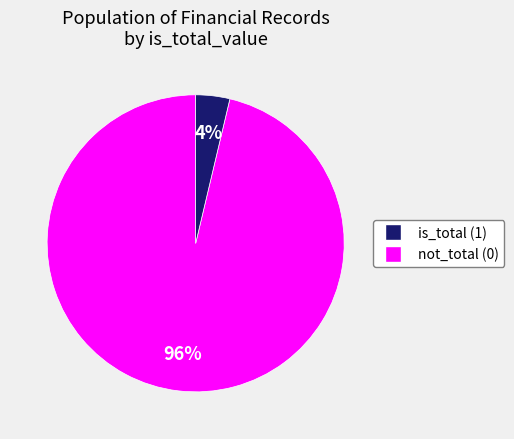

To the nearest percent, what is the average slice percentage?

50%